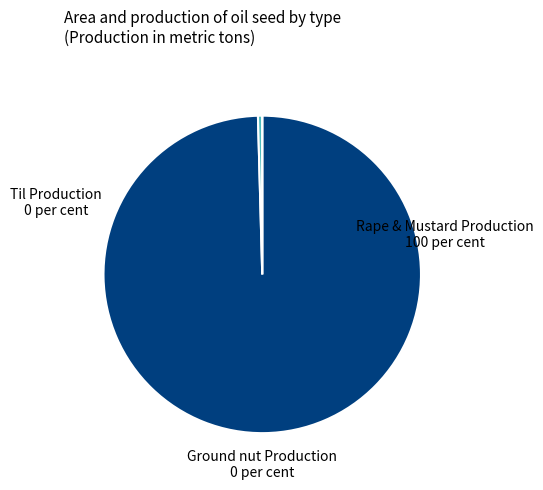

Is there any slice that represents more than half of the pie?

Yes